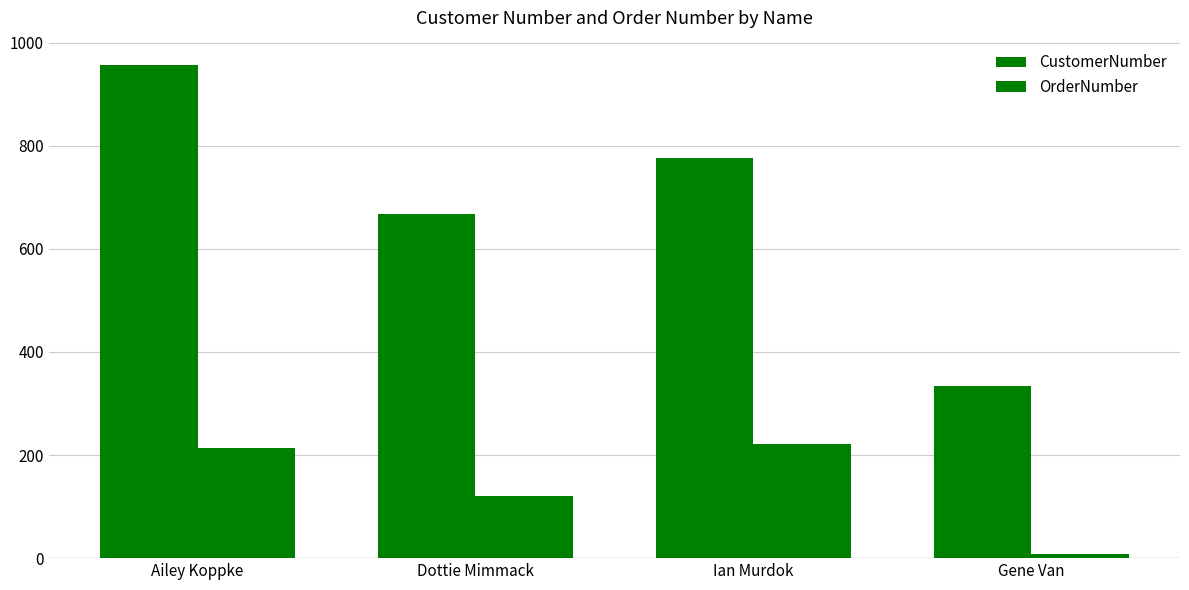

What is the label of the 4th bar from the right?

Ailey Koppke